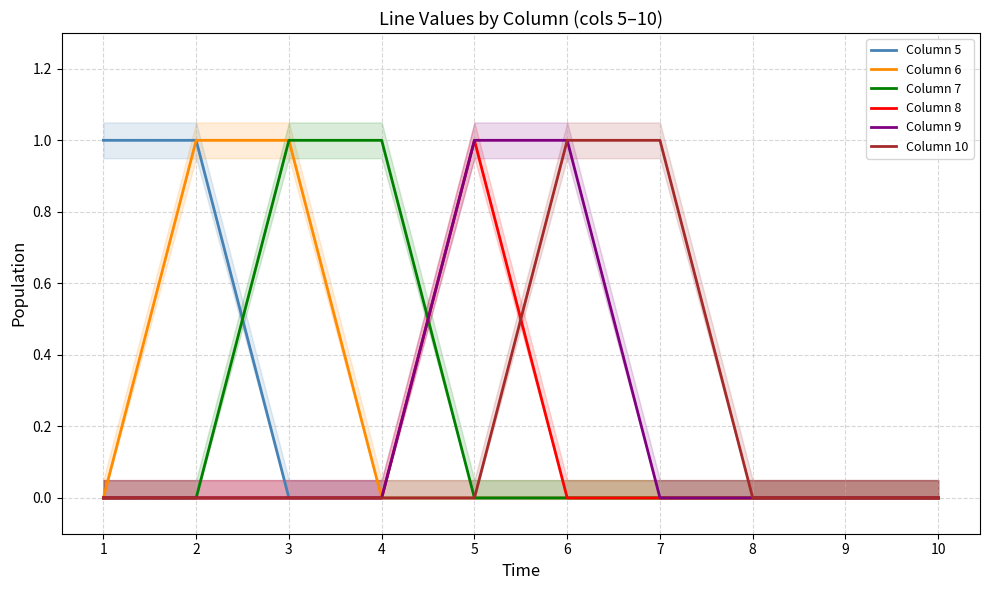

Which series has the largest range (max minus min)?

Column 5